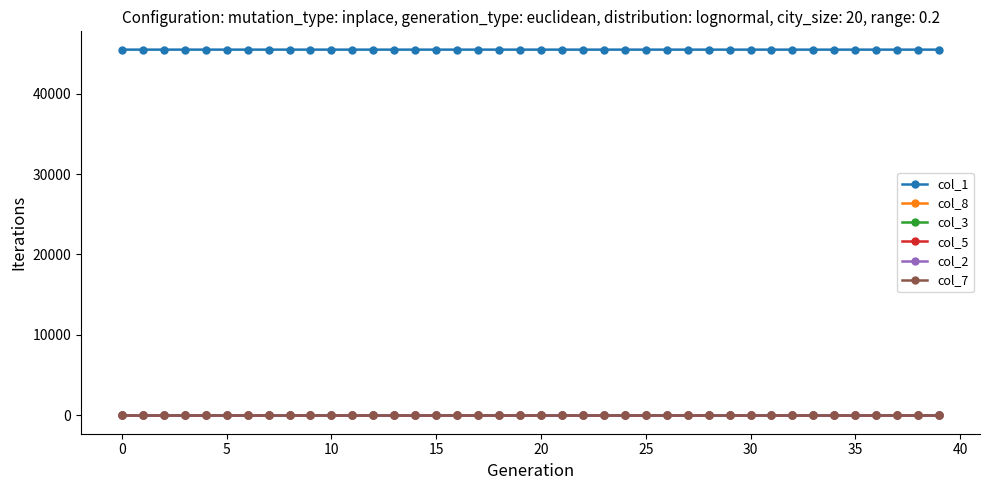

True or false: col_5 and col_1 cross at least once.

False